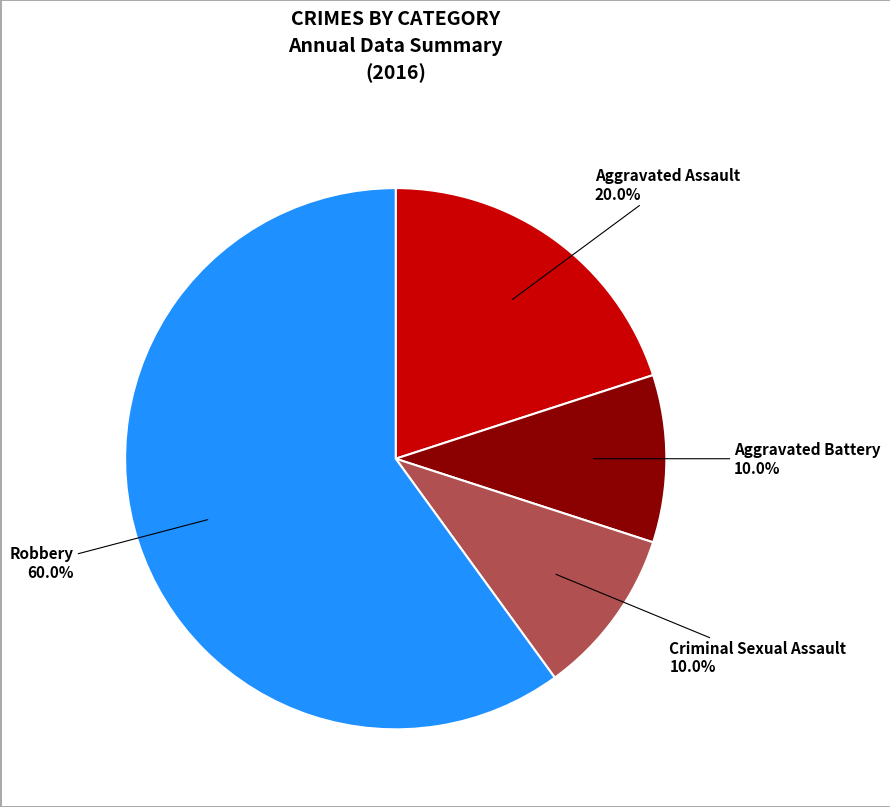

What percentage is NOT represented by Aggravated Battery?

90.0%